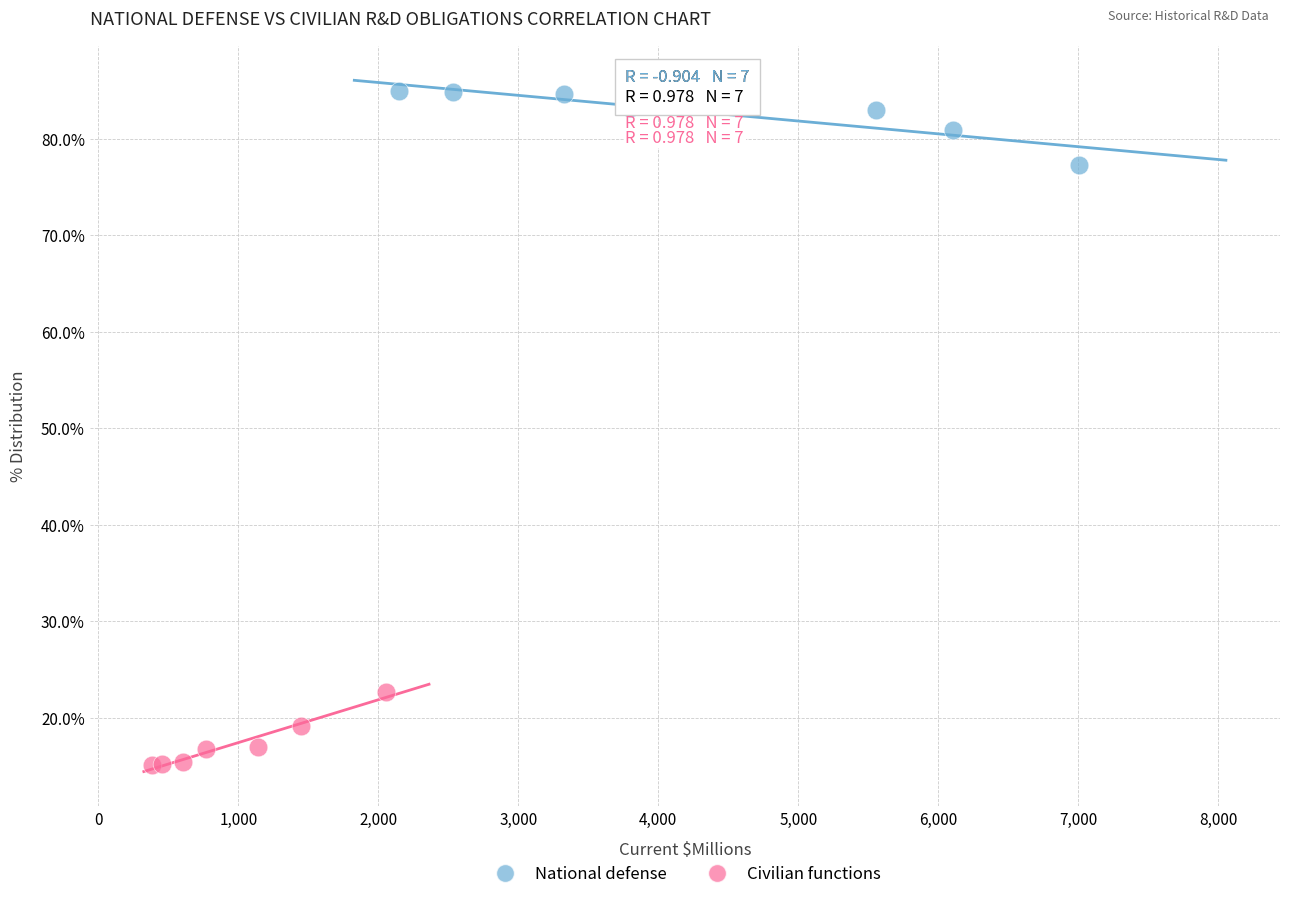

Which series reaches the maximum Y coordinate?

National defense